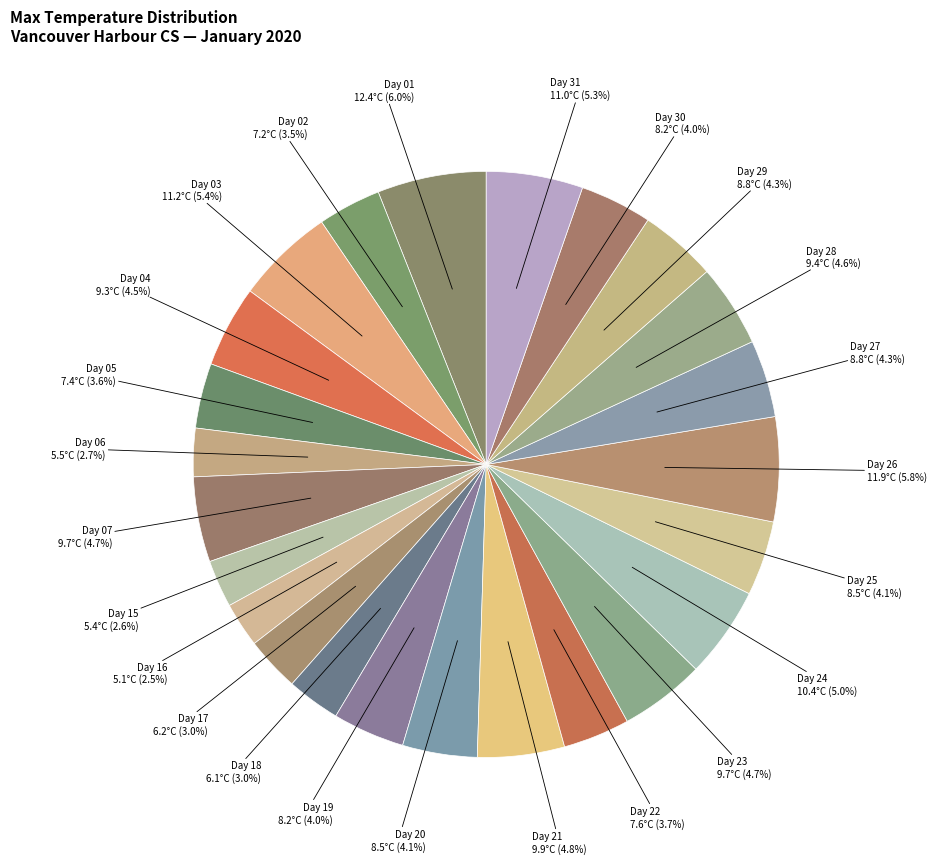

How many slices are in this pie chart?

24